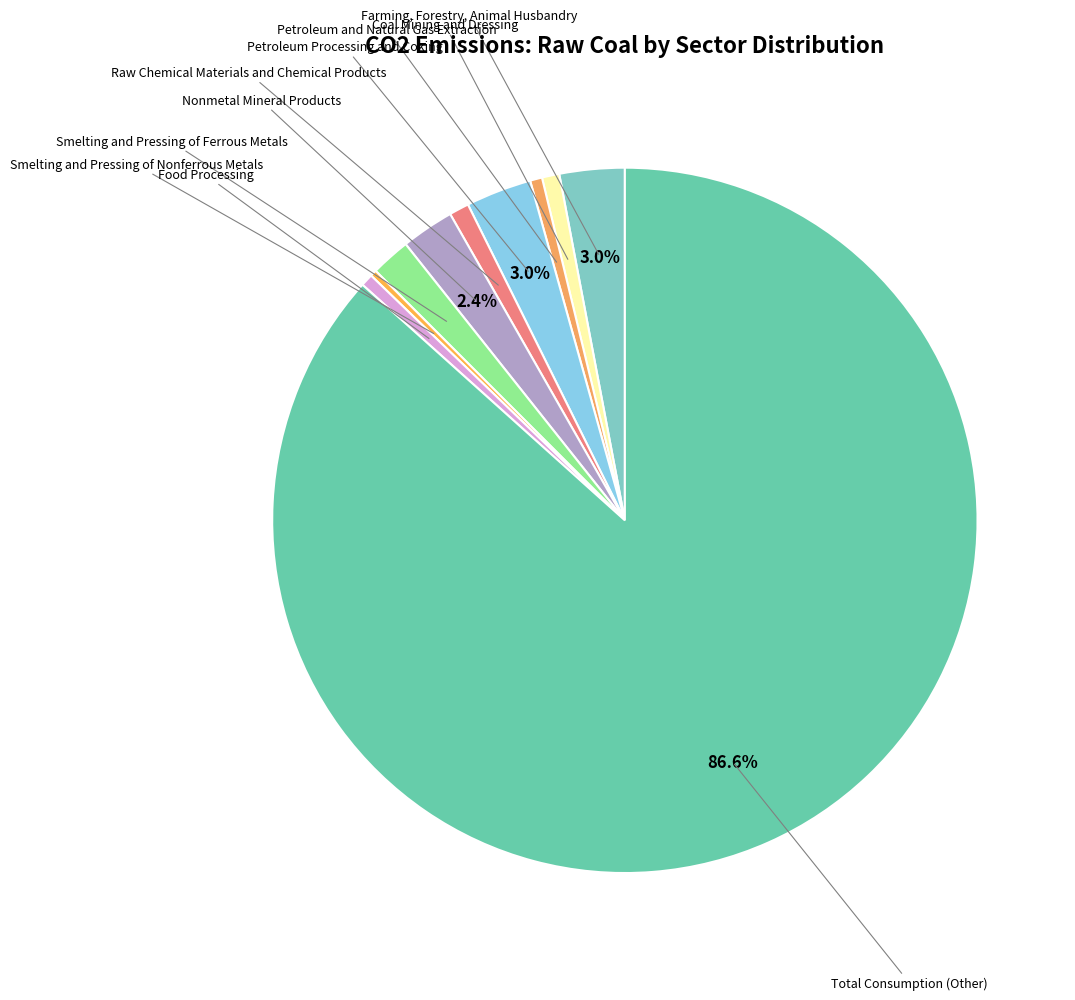

Do Farming, Forestry, Animal Husbandry and Nonmetal Mineral Products together represent more than half of the pie?

No